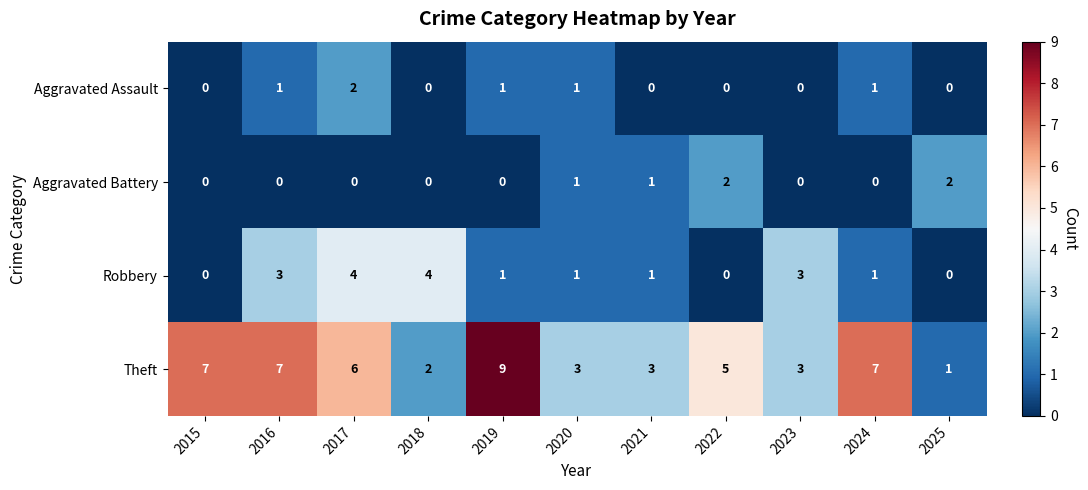

Count the number of data series in this chart.

4